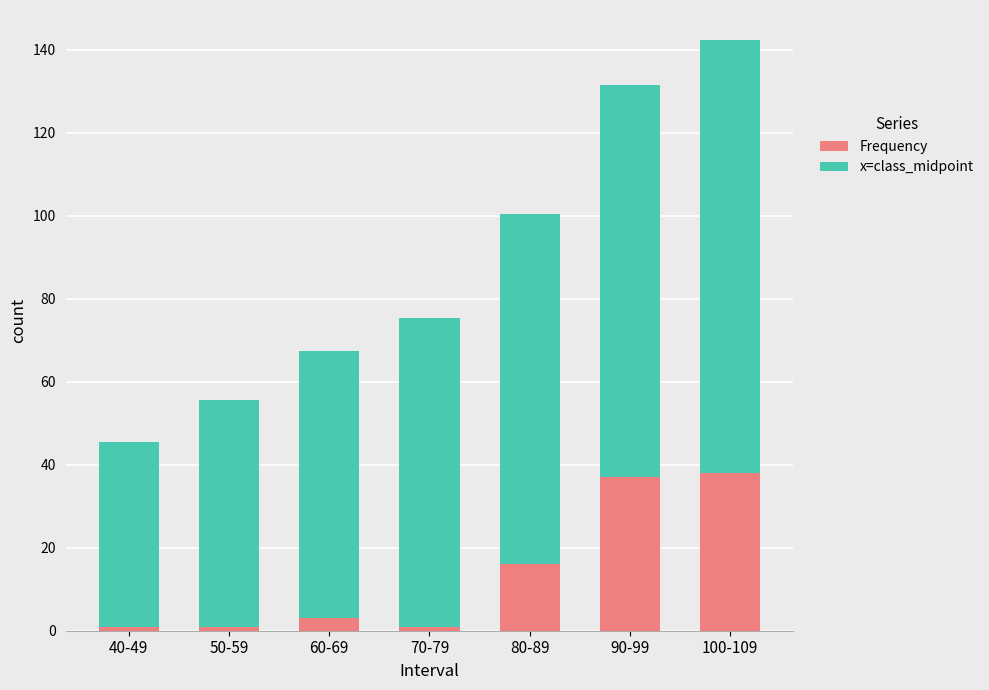

Reading left to right, what are the values for Frequency?

1.0	1.0	3.0	1.0	16.0	37.0	38.0